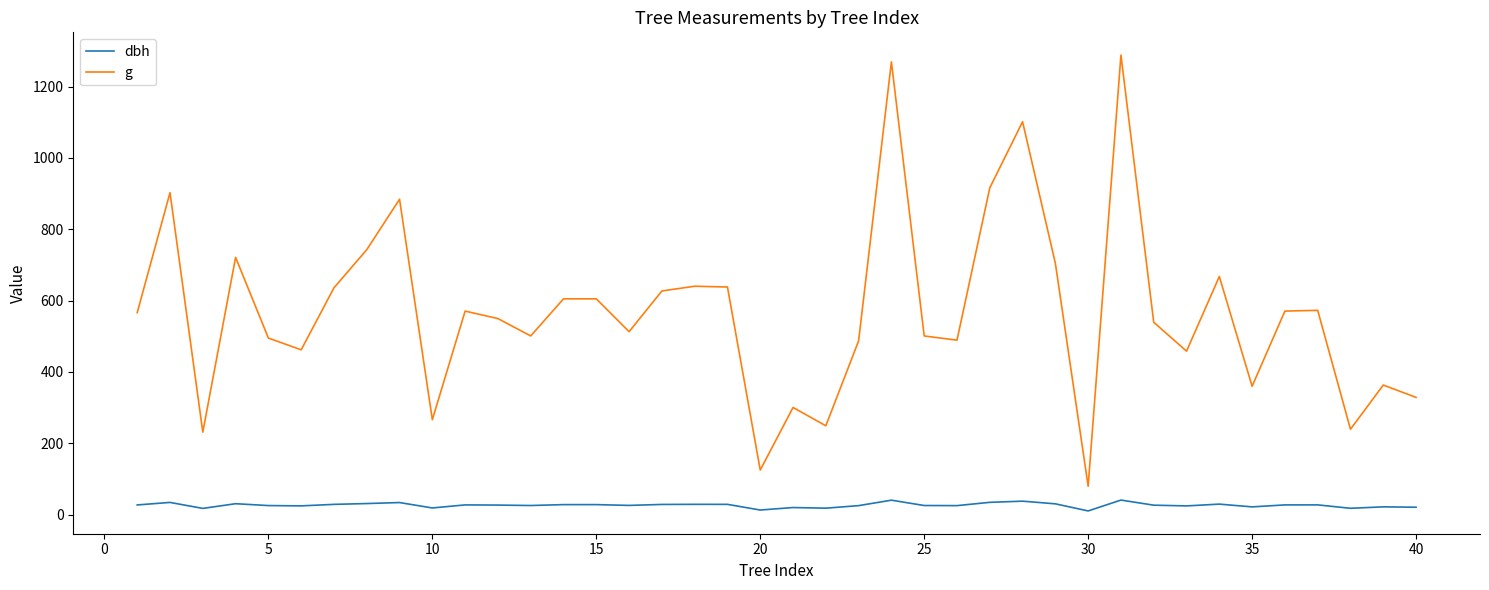

Which series has the widest spread of values?

g